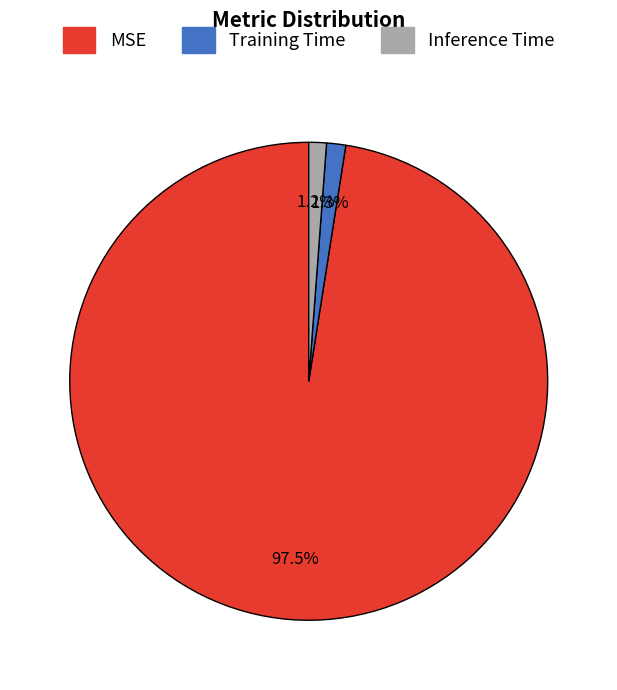

What is the majority slice?

MSE